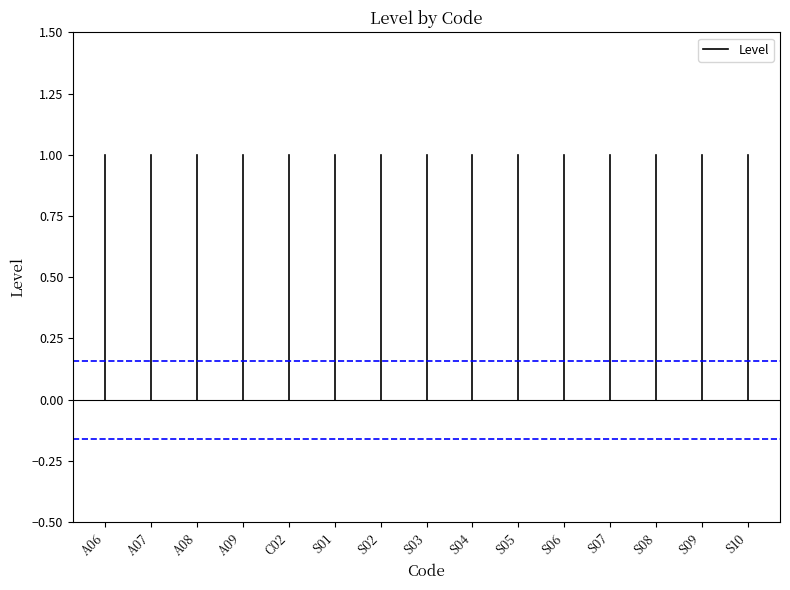

True or false: the data shows 0 at A06.

False